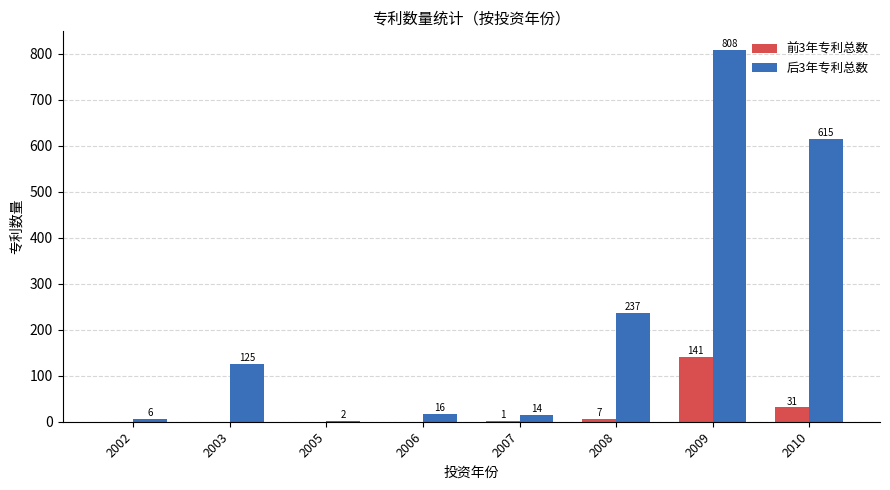

What are all the series names shown in the legend?

前3年专利总数, 后3年专利总数